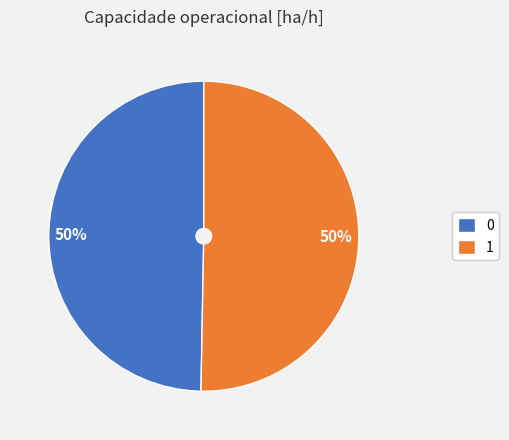

To the nearest percent, what percentage of the pie is 1?

50%